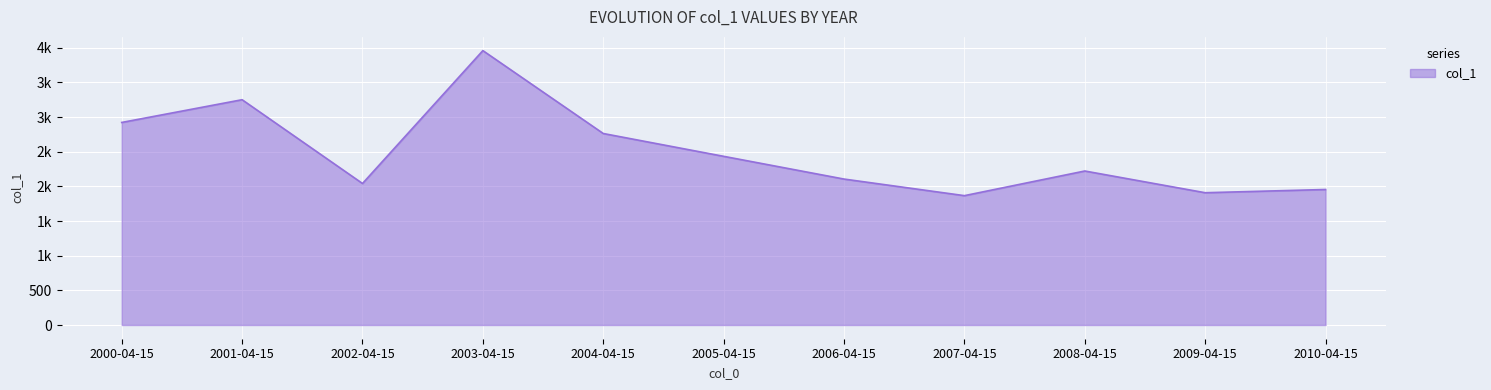

Does the chart have visible grid lines?

Yes